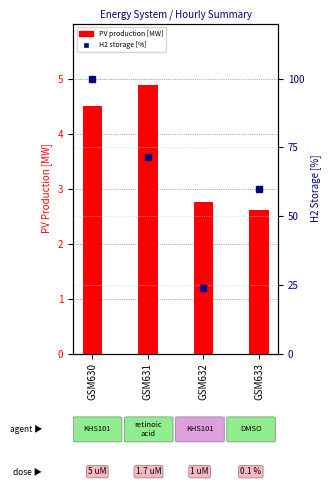

List the series in order of their peak value, lowest first.

PV Production [MW], H2 Storage level [%]